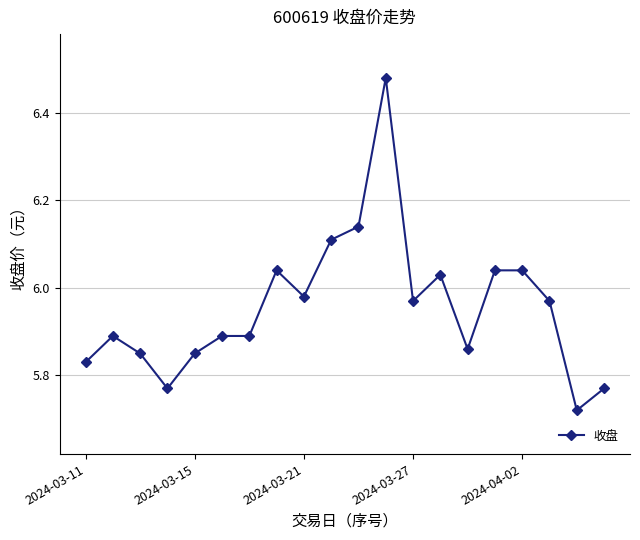

What is the difference between the maximum and minimum values?

0.8